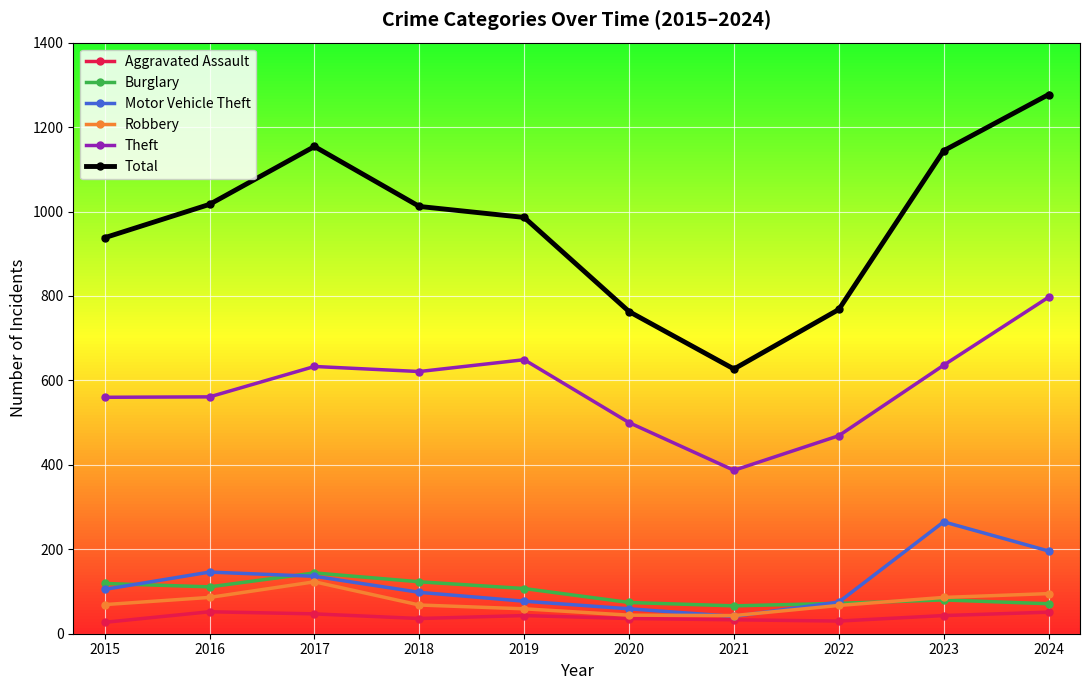

True or false: Theft and Total cross at least once.

False